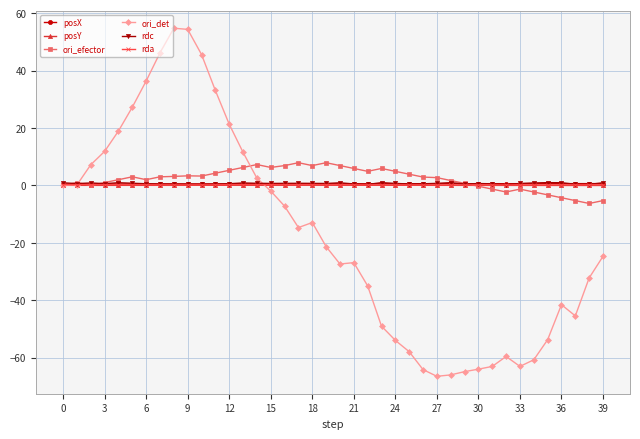

In posY, how many points are lower than both neighbors (excluding endpoints)?

7